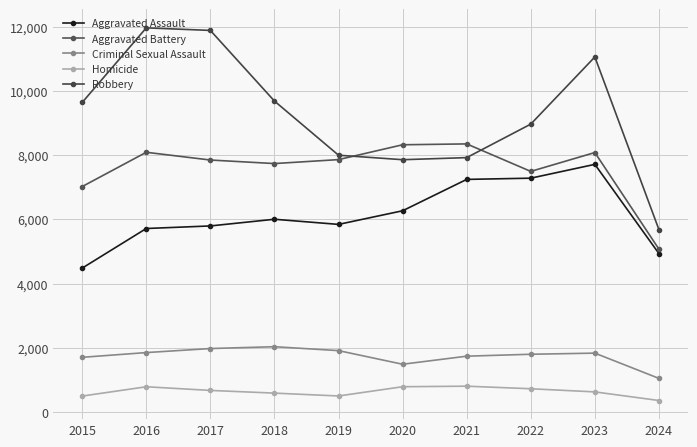

At which label does Aggravated Assault reach its minimum?

2015